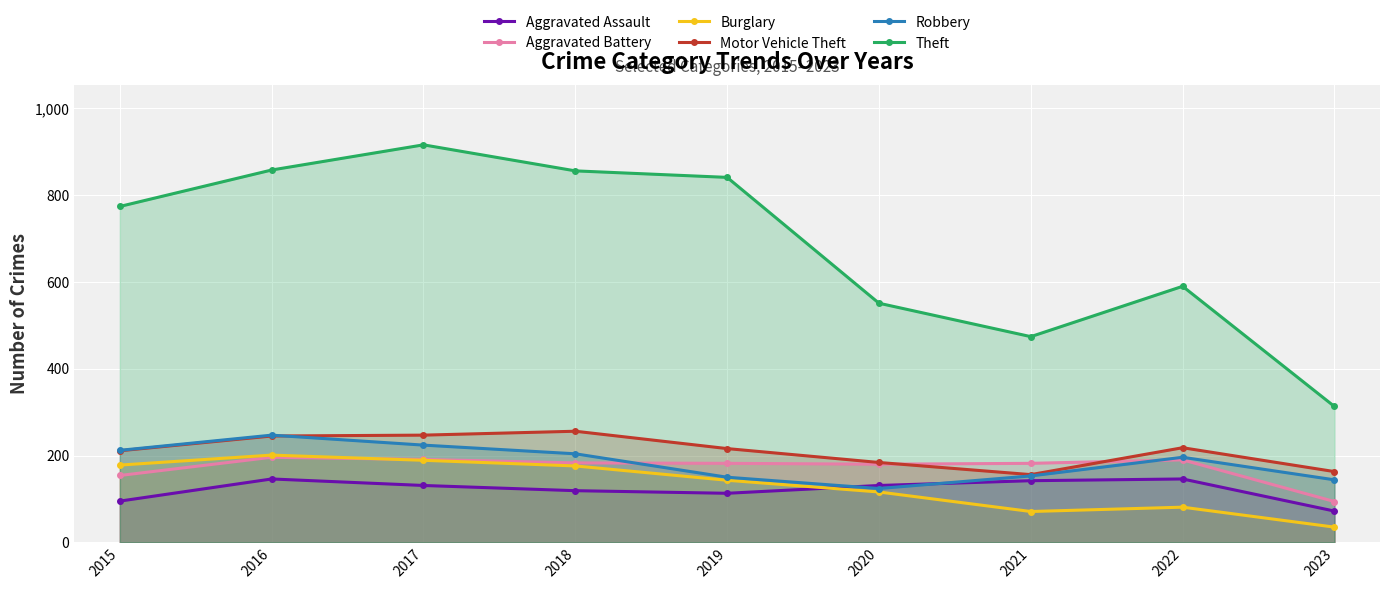

At which label does Theft reach its peak?

2017